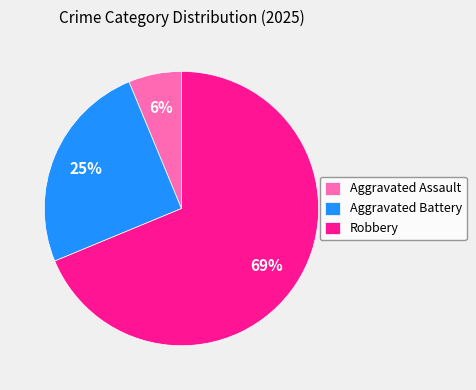

Which category accounts for the majority?

Robbery